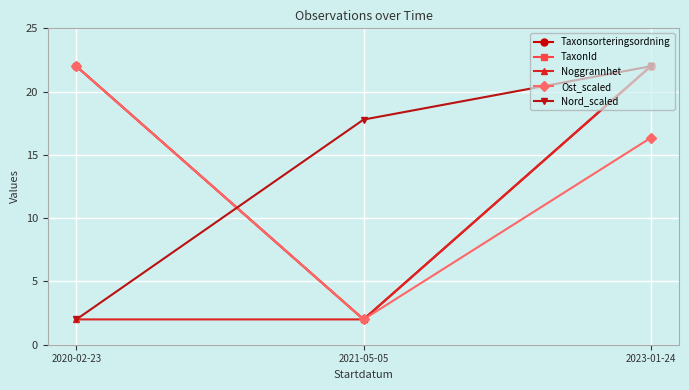

Reading left to right, transcribe all the data shown in this chart.

Taxonsorteringsordning: 22.0	2.0	22.0
TaxonId: 22.0	2.0	22.0
Noggrannhet: 2.0	2.0	22.0
Ost_scaled: 22.0	2.0	16.3
Nord_scaled: 2.0	17.8	22.0